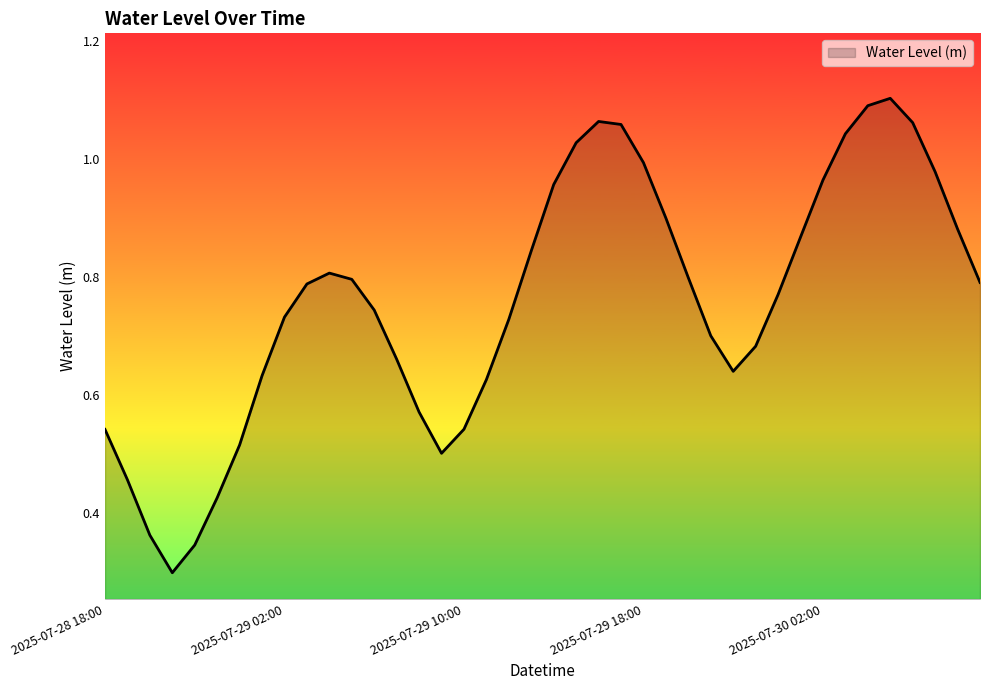

How many lines are shown in the chart?

1